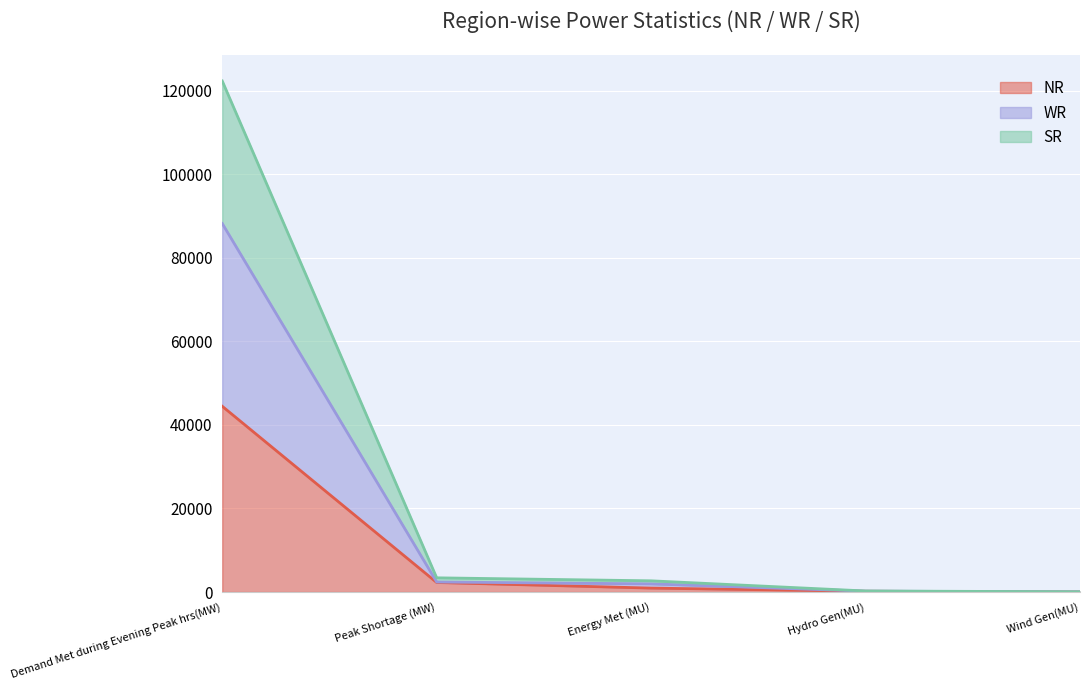

True or false: NR has a value of 70795 at Demand Met during Evening Peak hrs(MW).

False